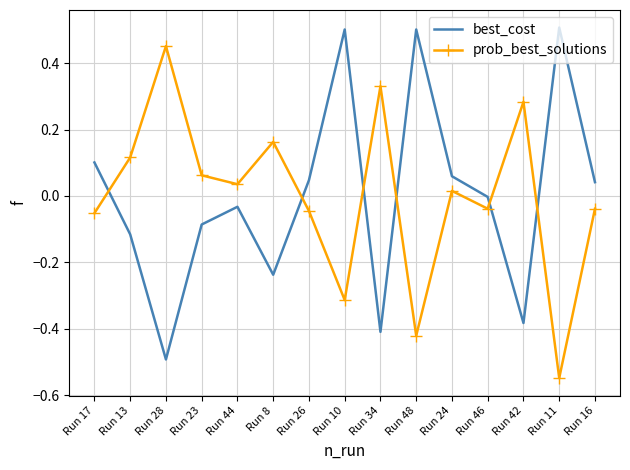

Which series ends up on top after the final intersection of prob_best_solutions and best_cost?

best_cost